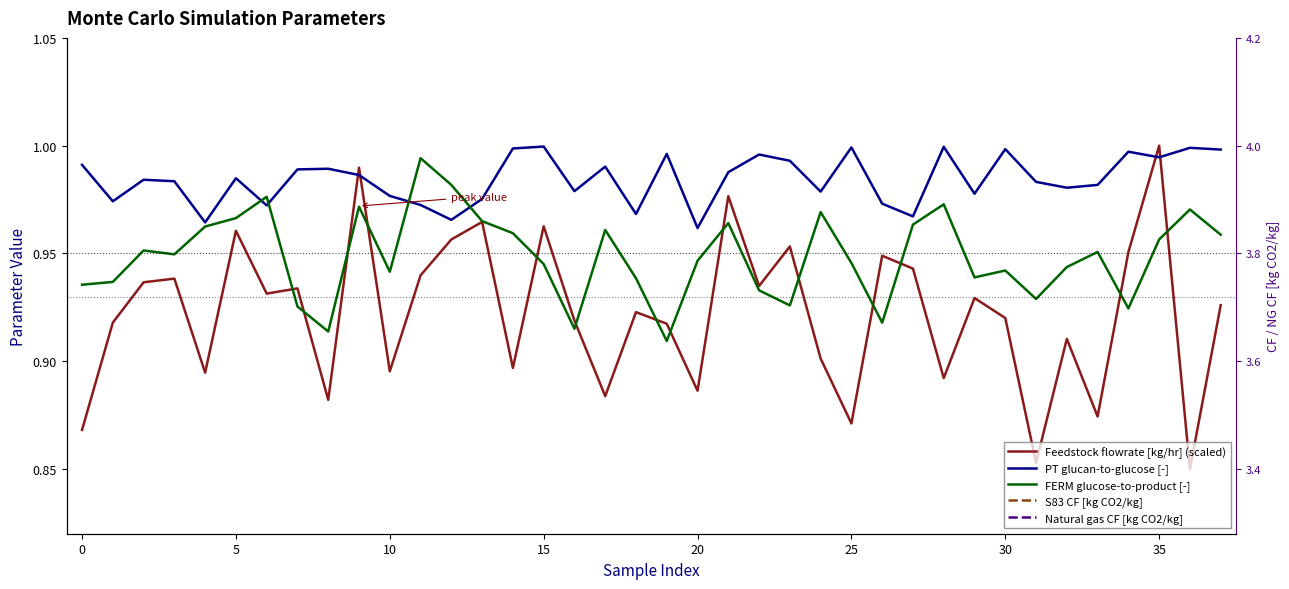

Is this an area chart (filled region under the line)?

No